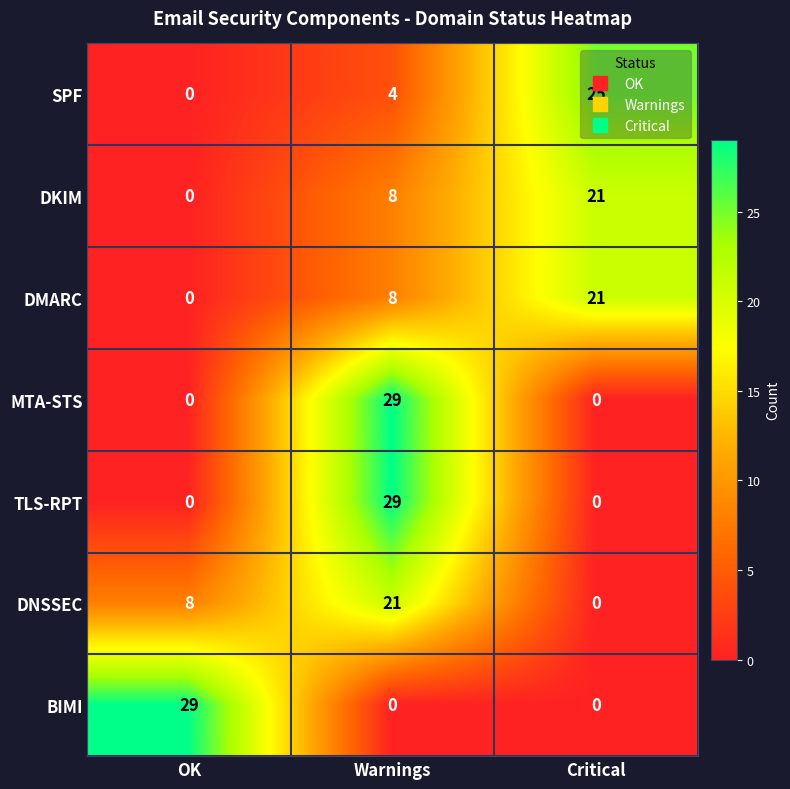

The TLS-RPT series shows 29 at Warnings. True or false?

True